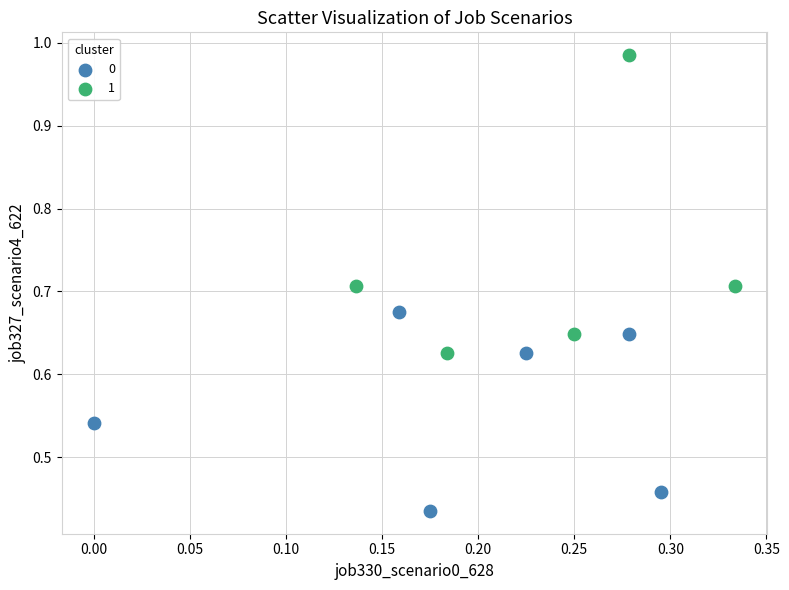

Which series has the widest spread of Y values?

1